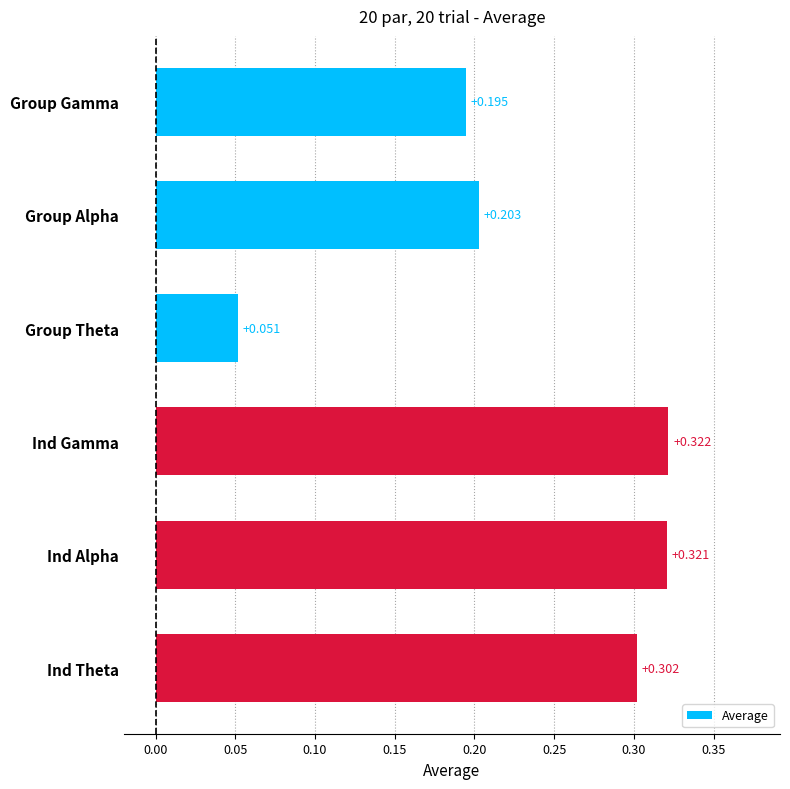

Rank the categories by value from highest to lowest.

Ind Gamma, Ind Alpha, Ind Theta, Group Alpha, Group Gamma, Group Theta